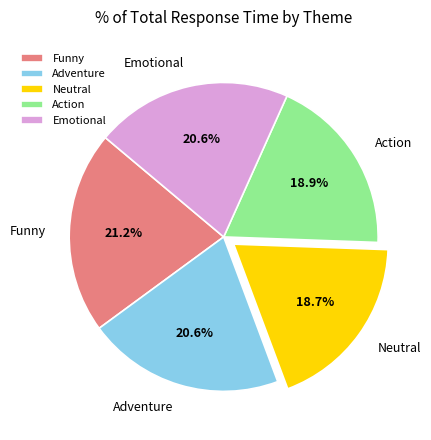

To the nearest percent, what is the average slice percentage?

20%